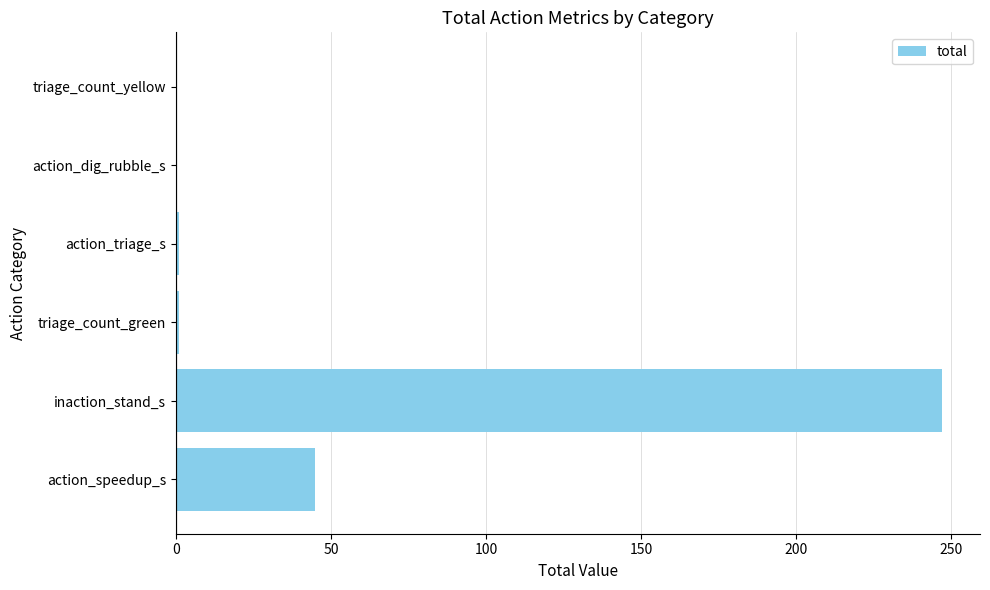

At which category does the chart reach its peak across all series?

inaction_stand_s